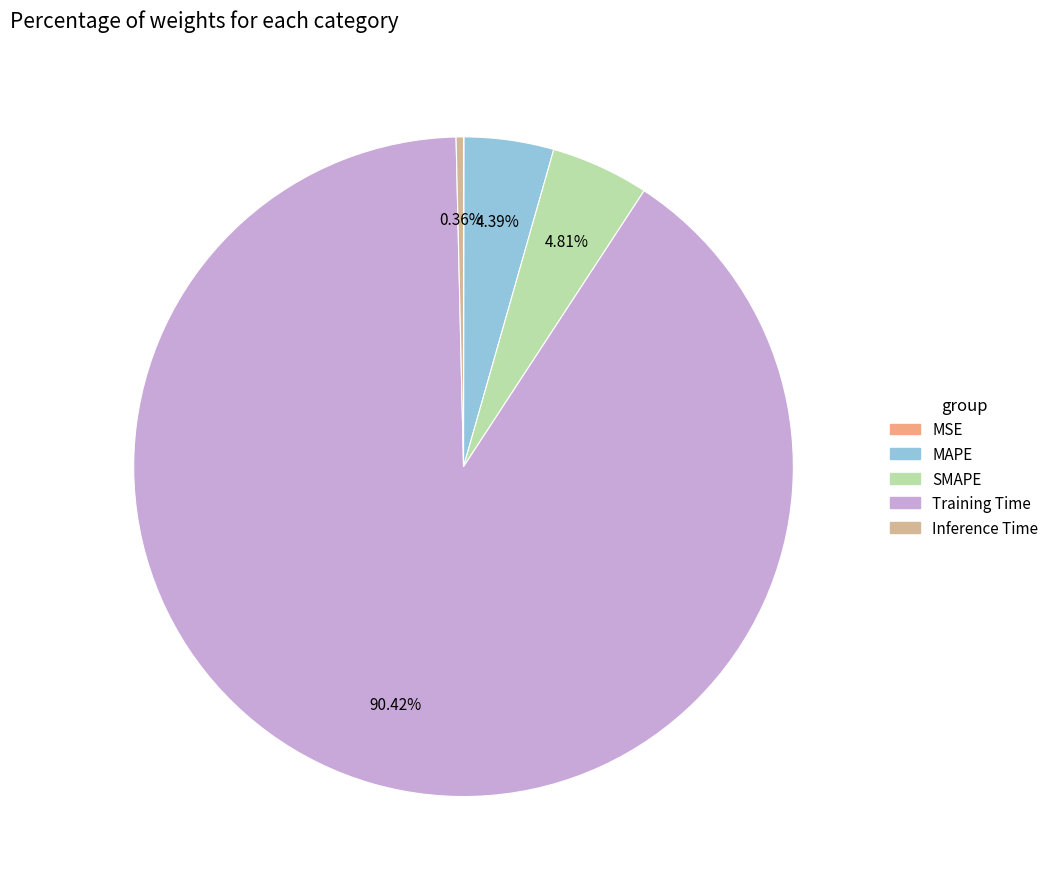

To the nearest percent, what is the average slice percentage?

20%